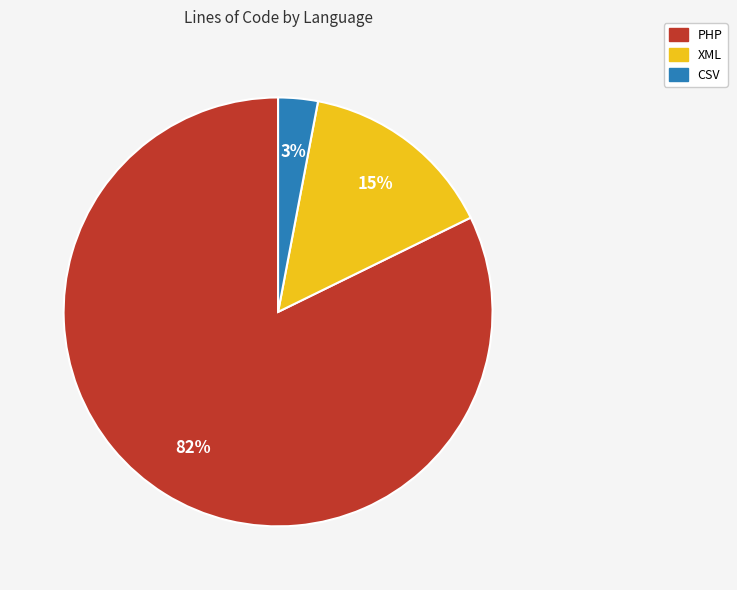

The PHP slice represents 26% of the pie. True or false?

False